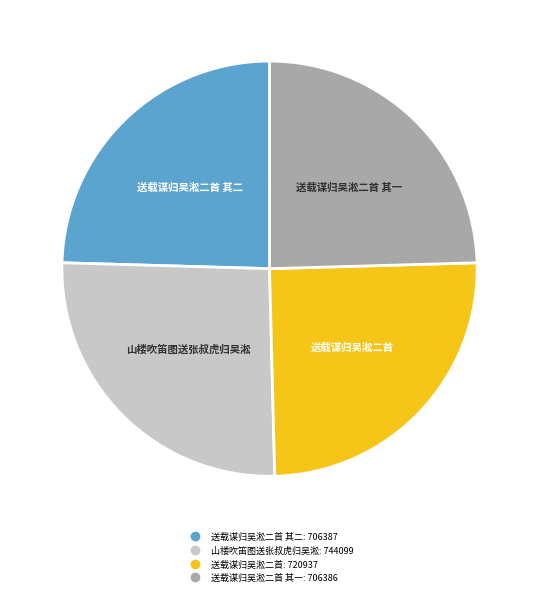

Is there any slice that represents more than half of the pie?

No